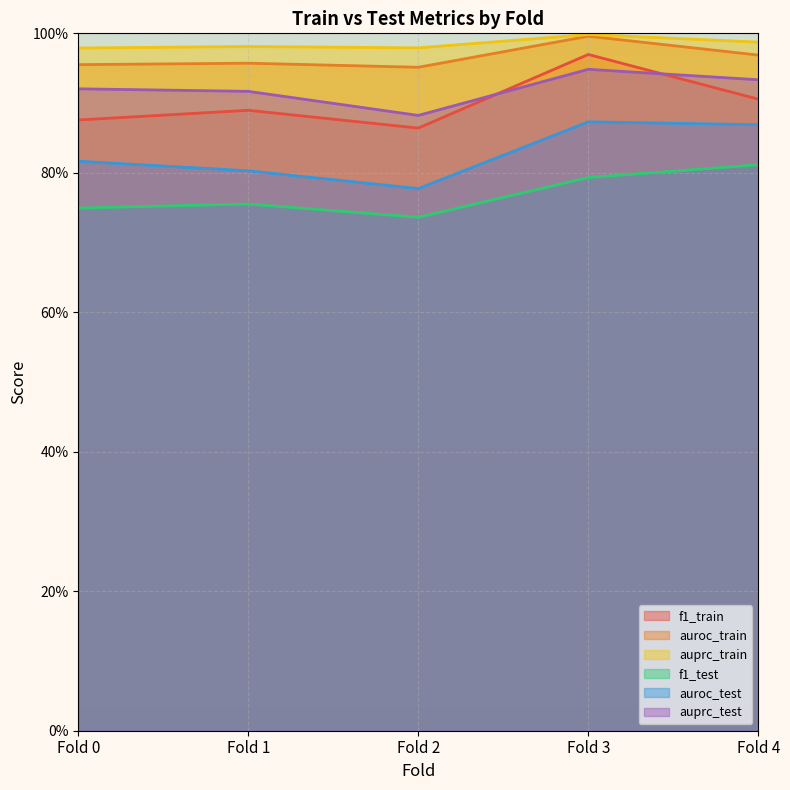

The value of auprc_train at Fold 1 is 1.0. True or false?

True